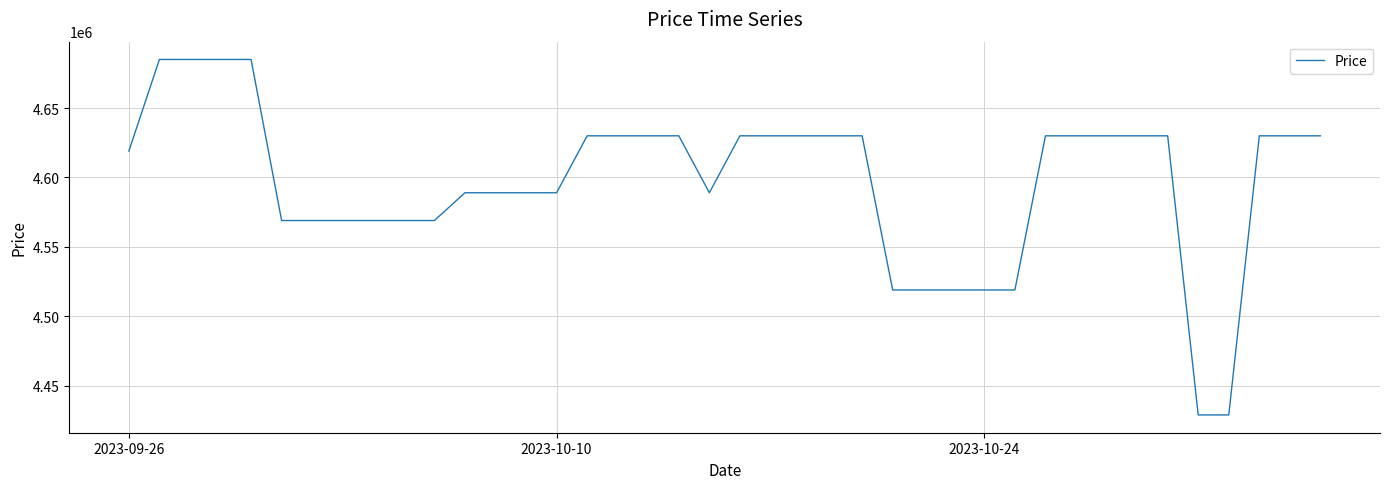

What is the minimum value shown in the chart?

4429000